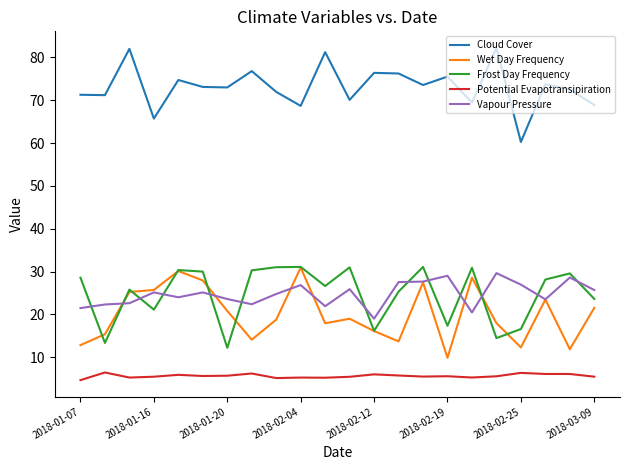

What is the difference between the maximum and second lowest values in the Potential Evapotransipiration series?

1.3